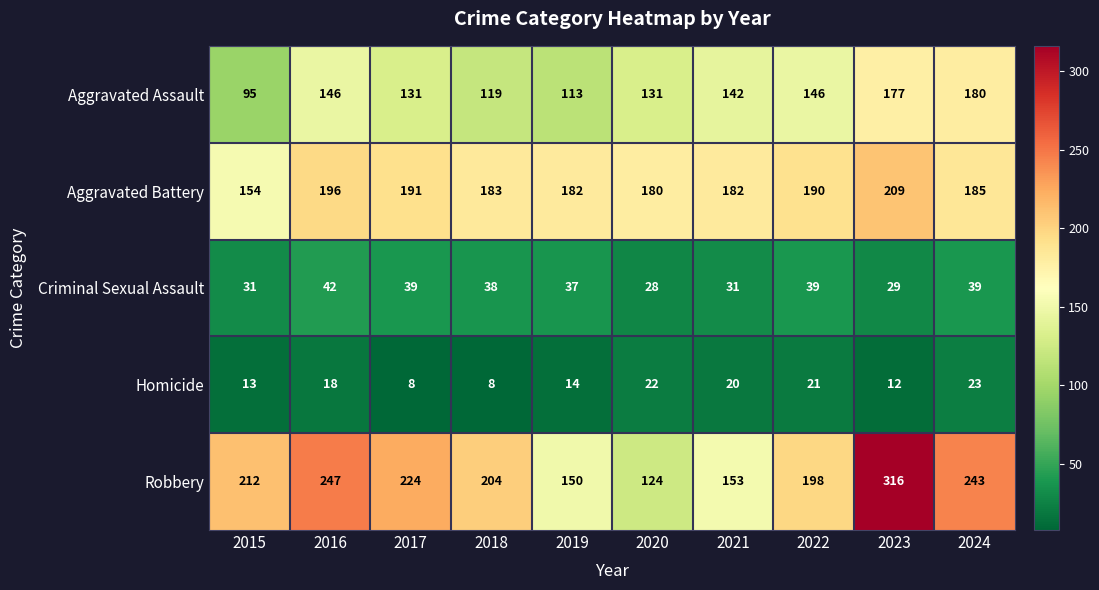

What is the average value of the Aggravated Assault series?

138